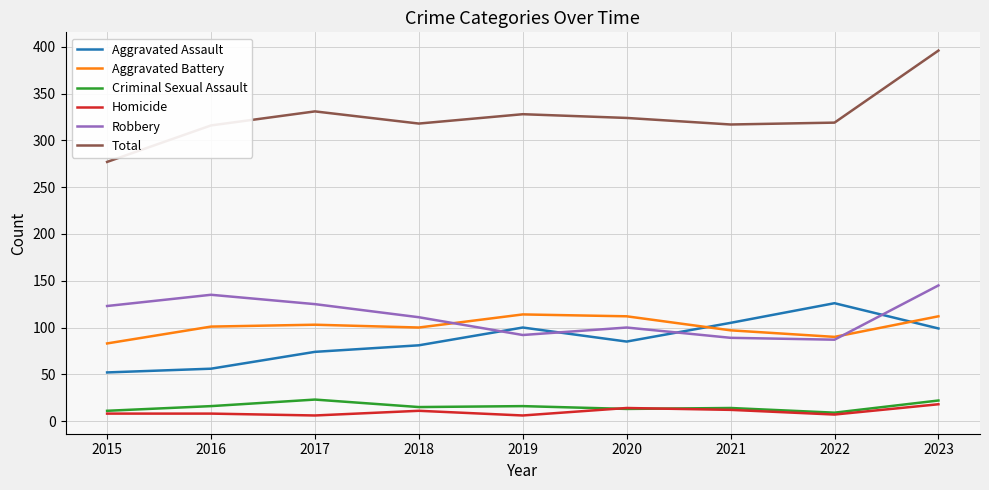

Is this an area chart (filled region under the line)?

No